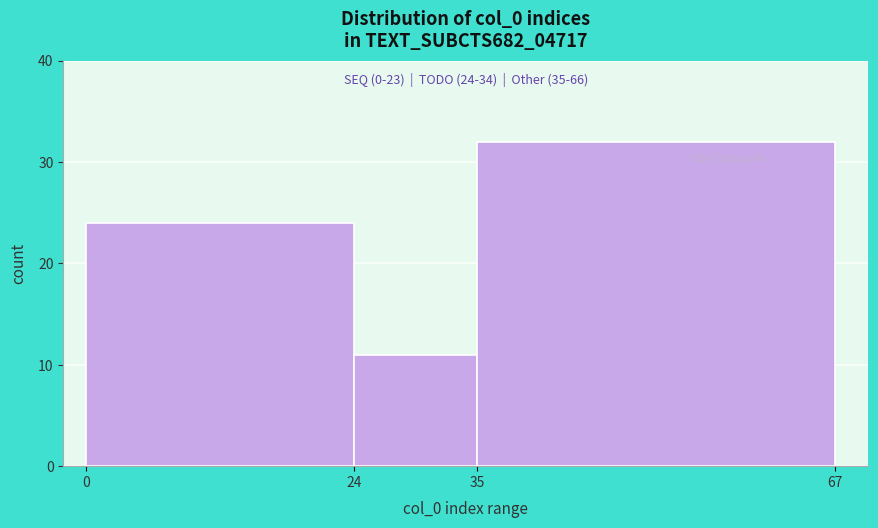

Over which range of the x-axis is the bar tallest?

35 to 67